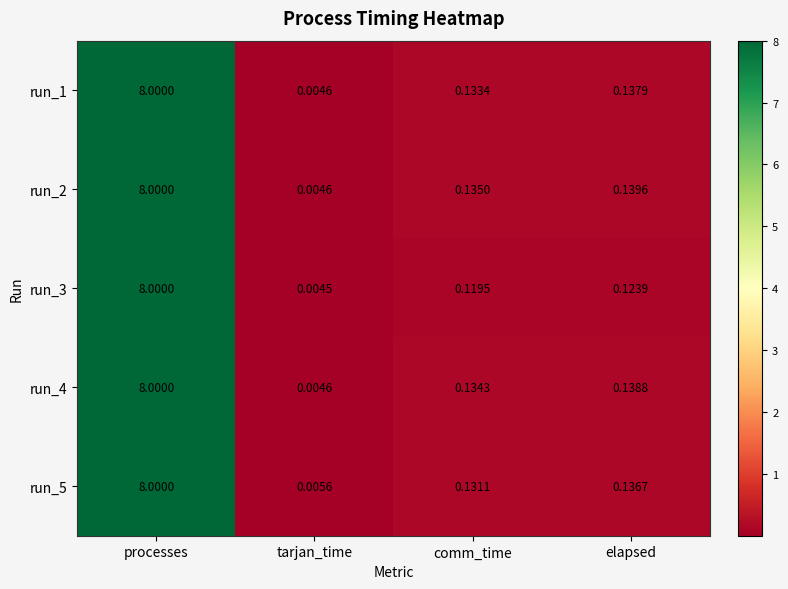

How many data points does each series have?

4